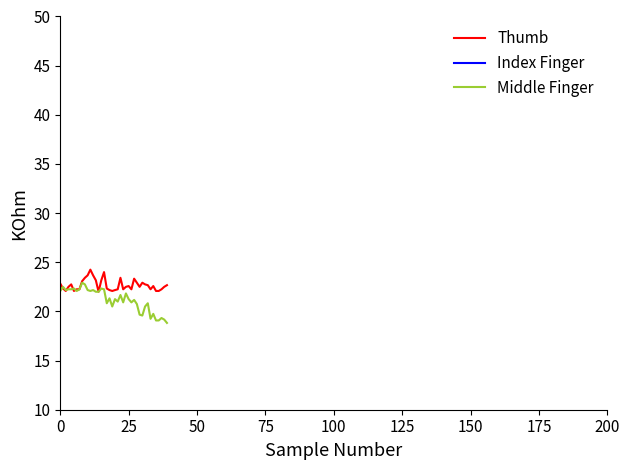

Is this an area chart (filled region under the line)?

No